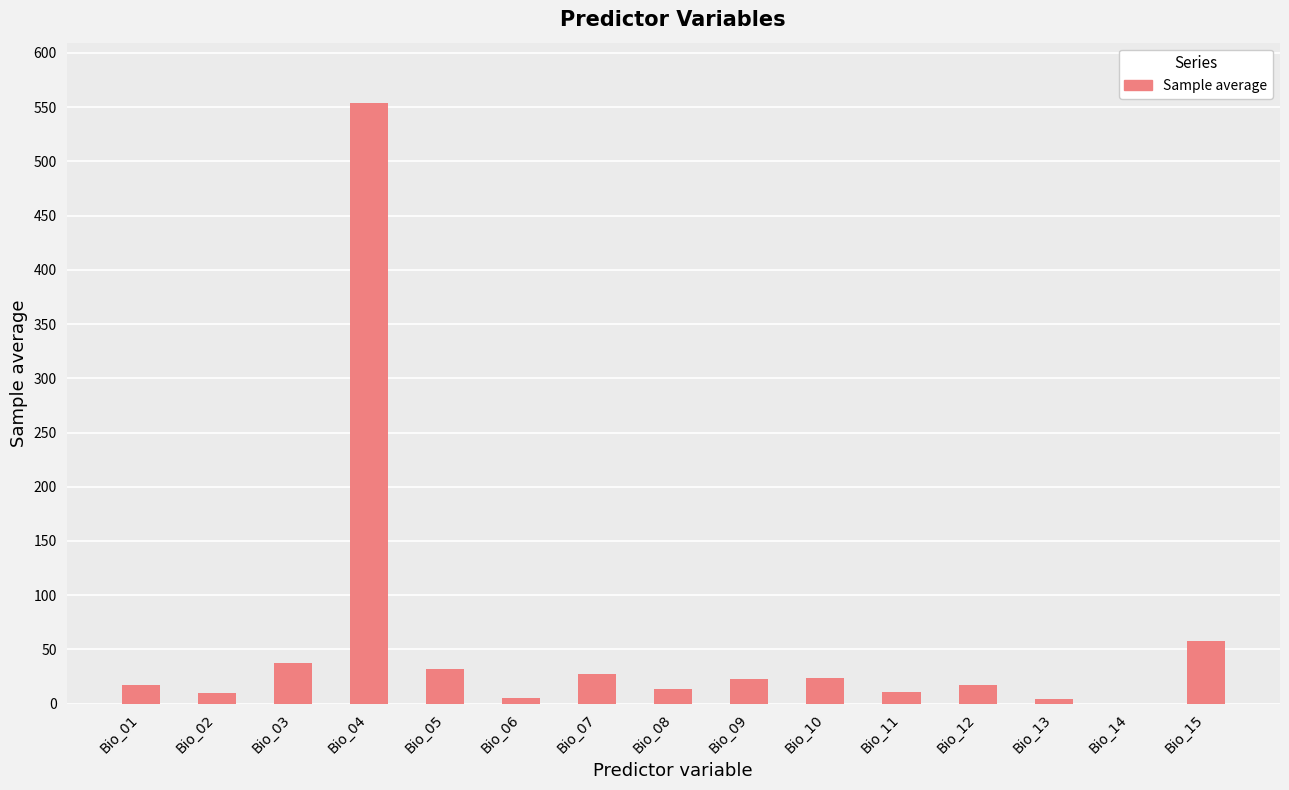

What is the difference between the values at Bio_06 and Bio_08?

8.1